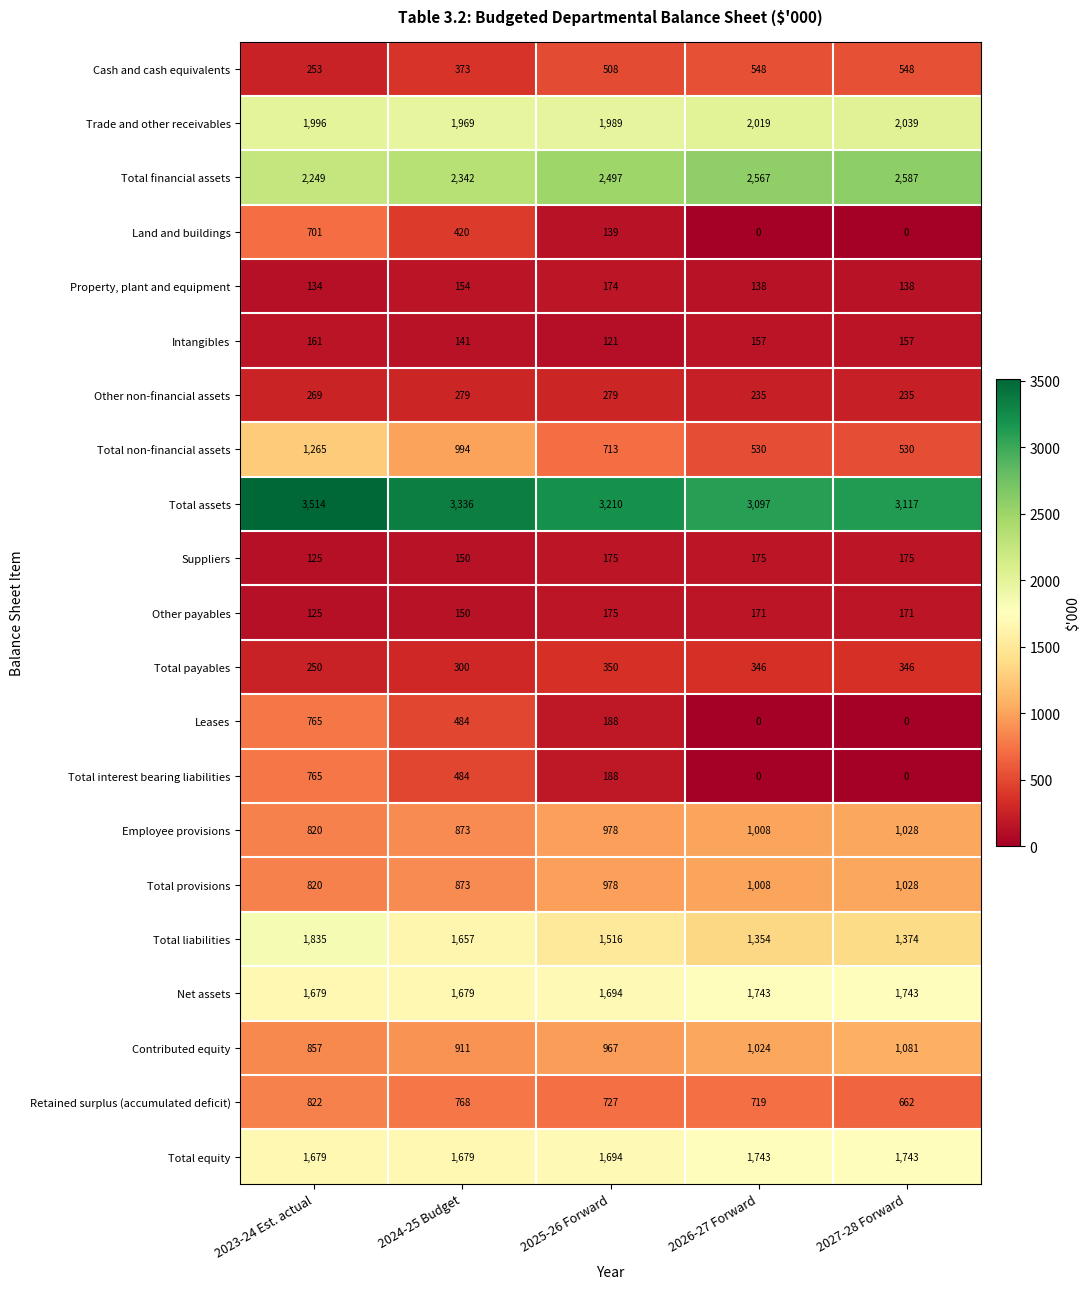

What is the spread (max minus min) of values at 2023-24 Est. actual?

3389